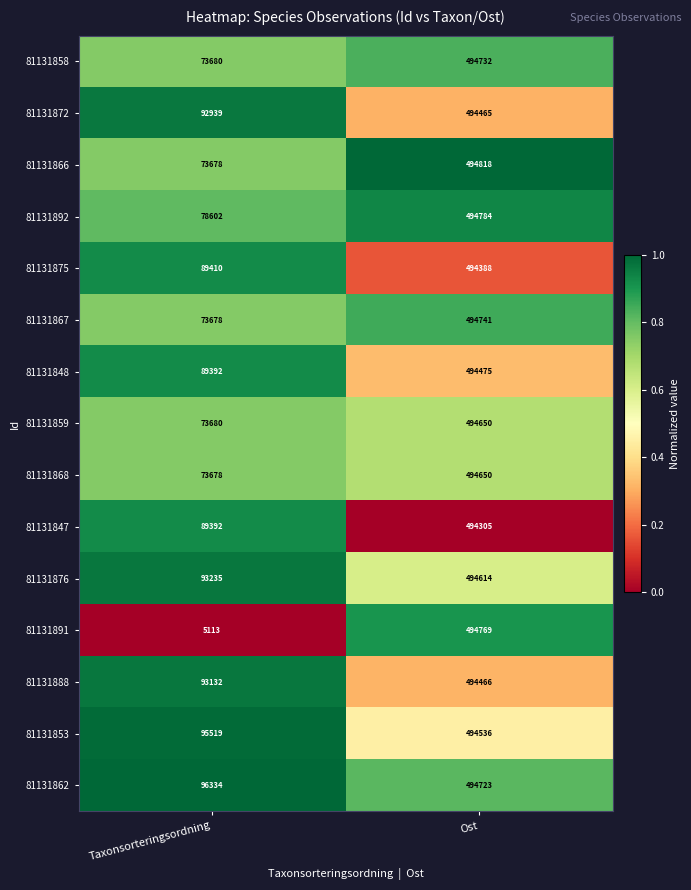

Which category has the highest value across all series?

Ost